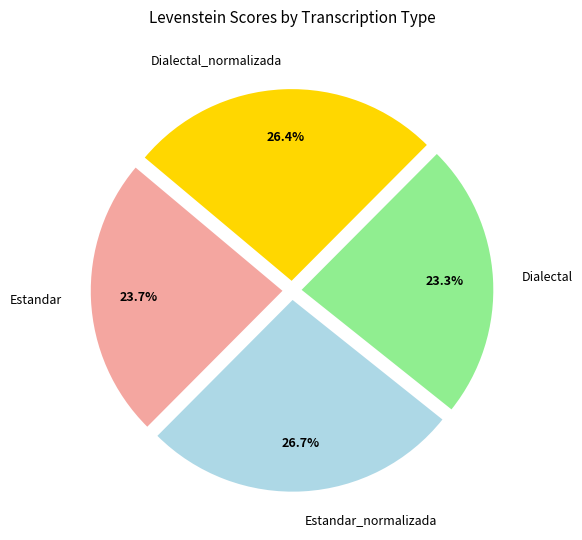

Between Estandar and Estandar_normalizada, which is larger?

Estandar_normalizada